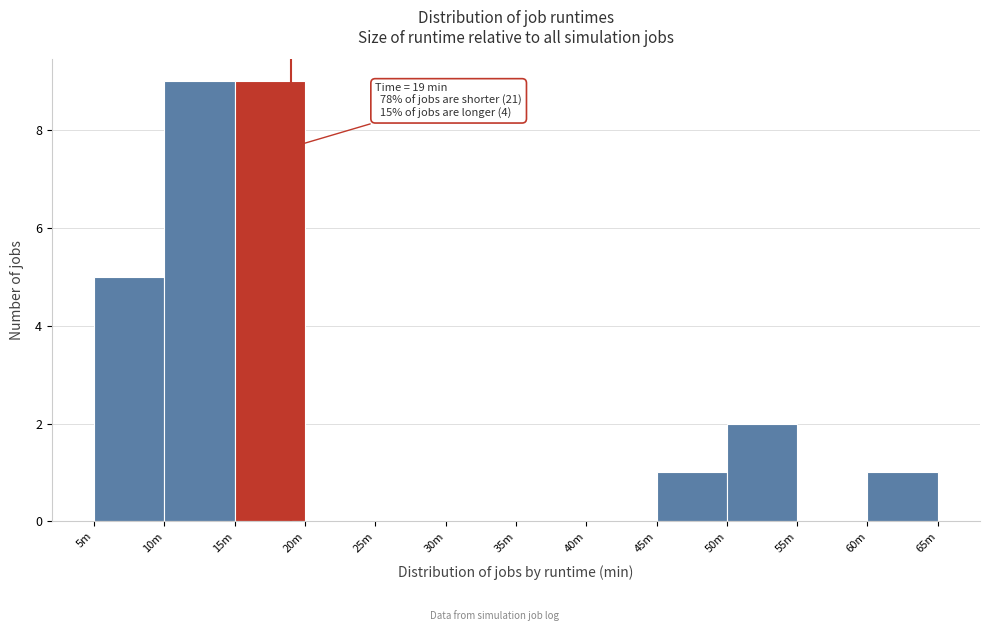

Reading left to right, what are all the values shown in this chart?

5m=5	10m=9	15m=9	20m=0	25m=0	30m=0	35m=0	40m=0	45m=1	50m=2	55m=0	60m=1